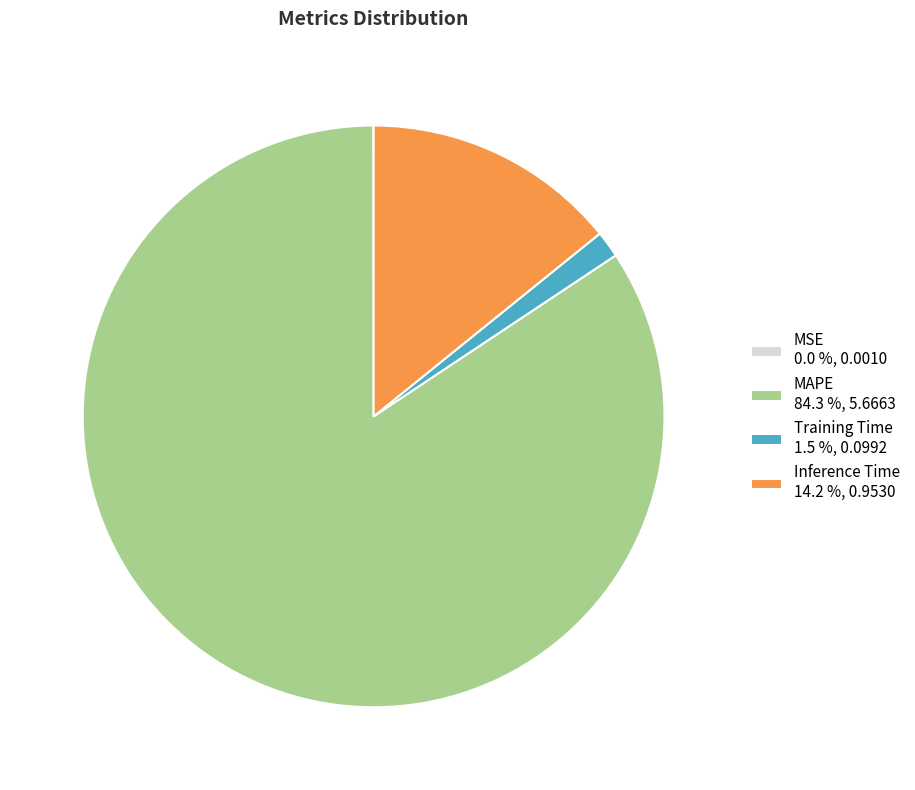

Which has a higher value, Inference Time 14.2 %, 0.9530 or MAPE 84.3 %, 5.6663?

MAPE 84.3 %, 5.6663